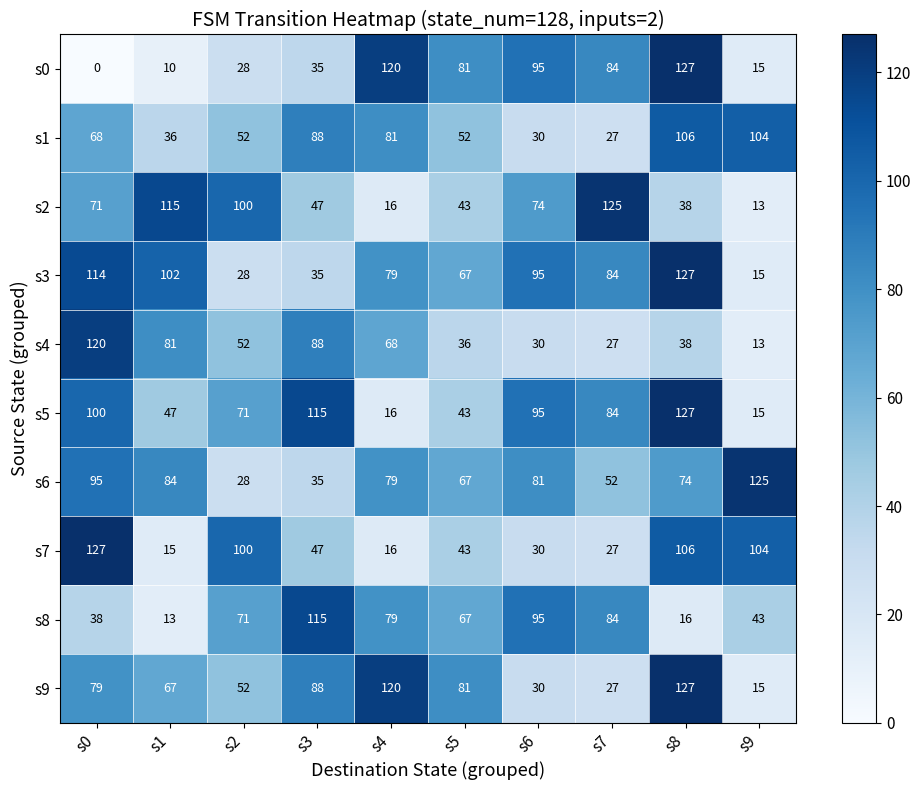

What value does the s2 series have at s3?

47